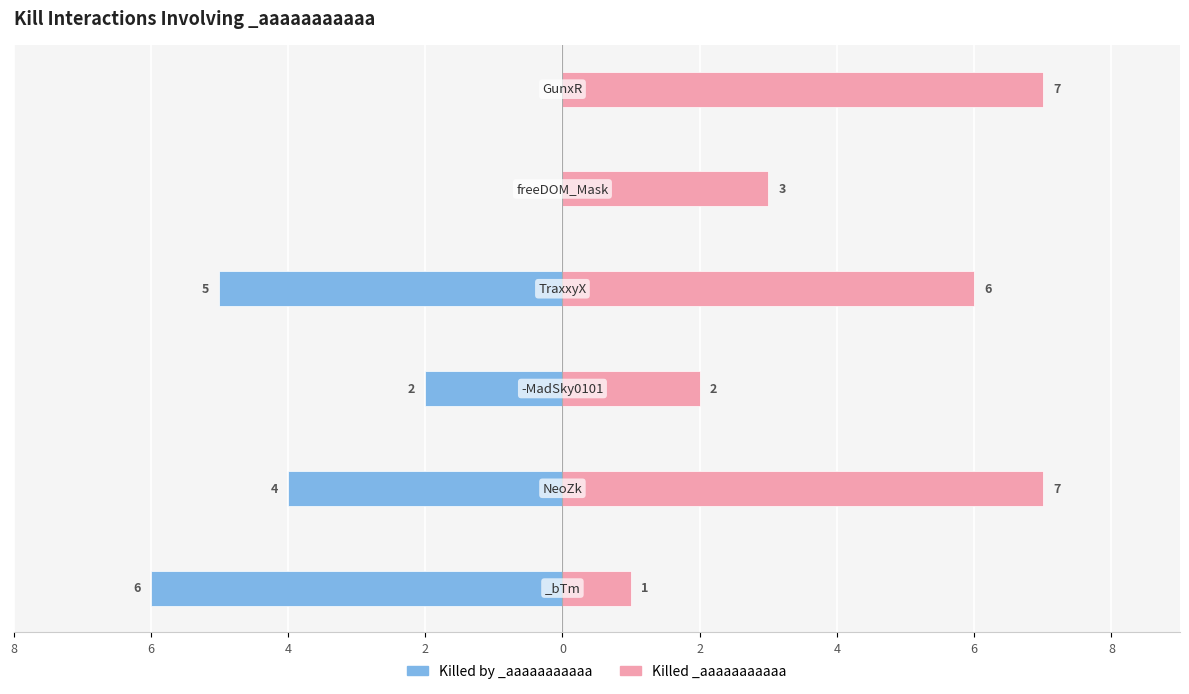

How many negative values does the Killed by _aaaaaaaaaaa series have?

4